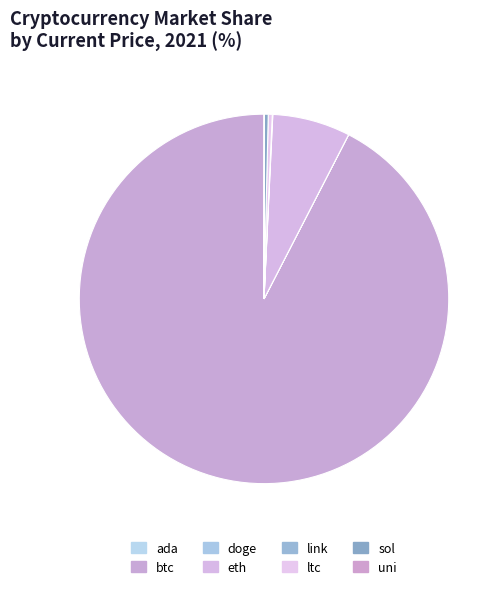

How much of the chart is everything except ltc?

99.7%